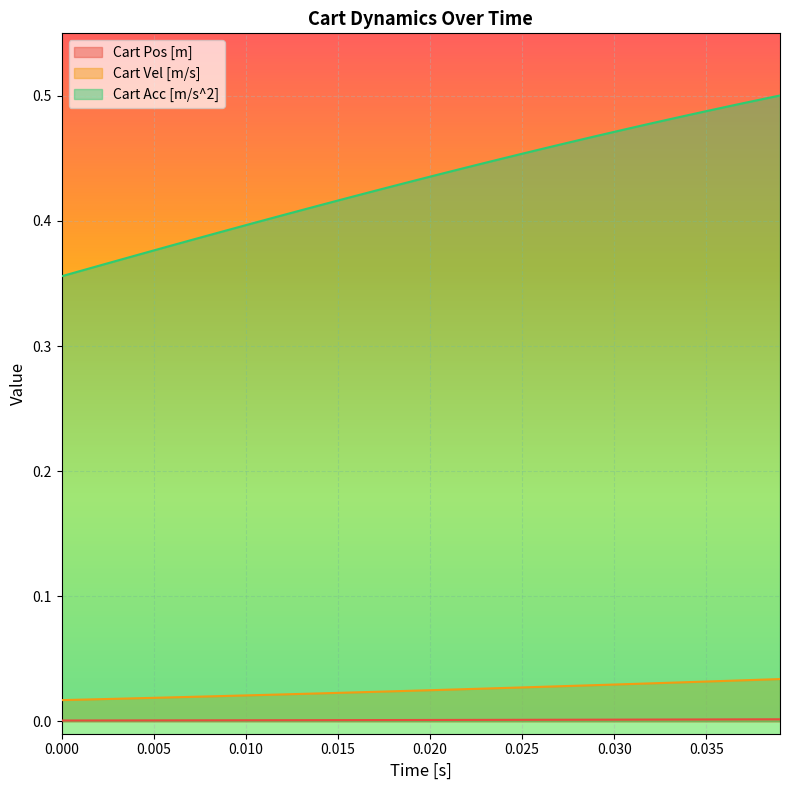

True or false: Cart Pos [m] and Cart Acc [m/s^2] intersect in this chart.

False